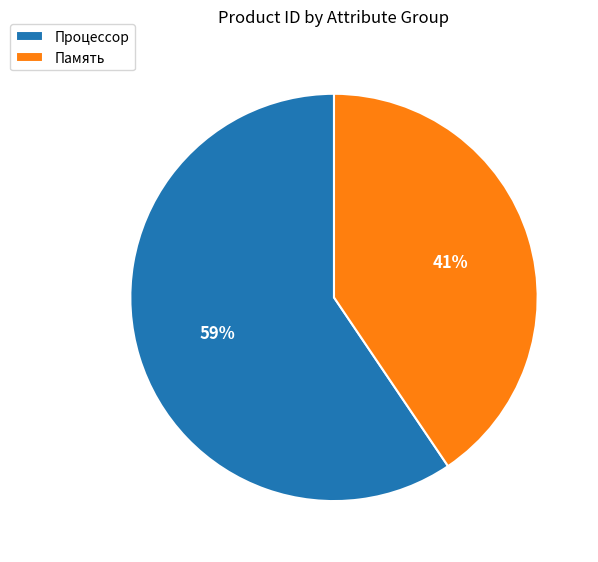

Is Память the majority of the pie?

No